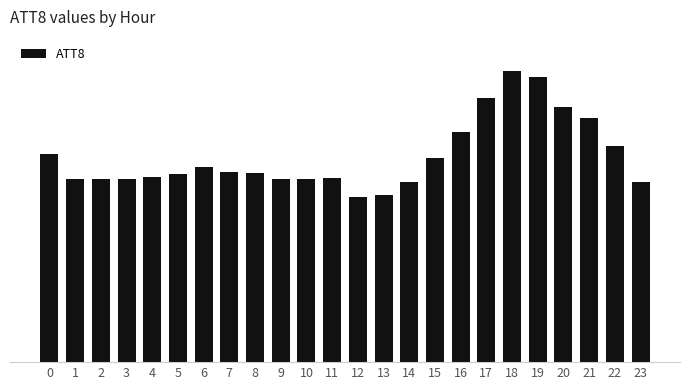

Does the chart contain any negative values?

No